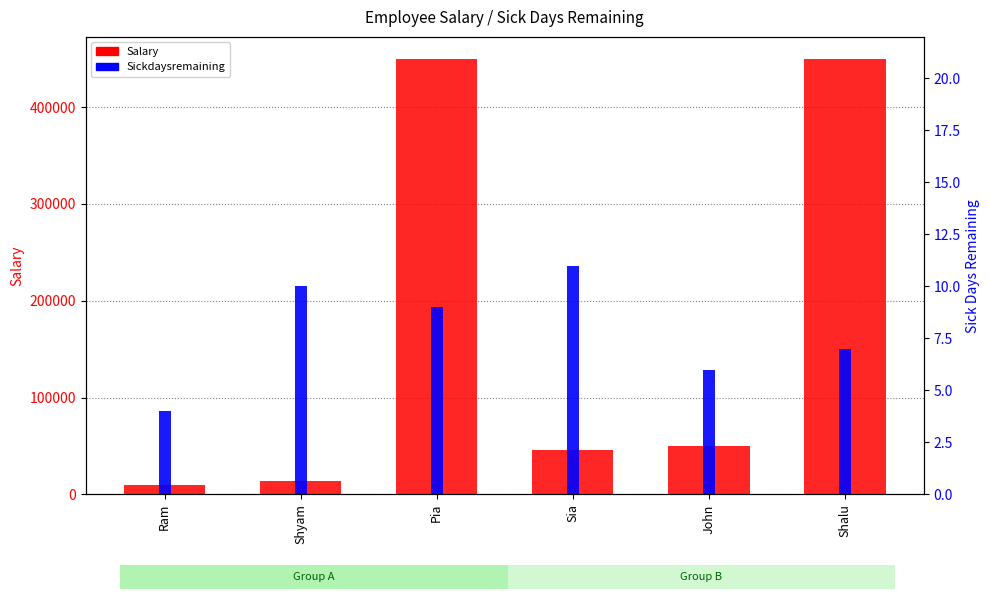

Count the Sickdaysremaining values in the range 6 to 10.

4